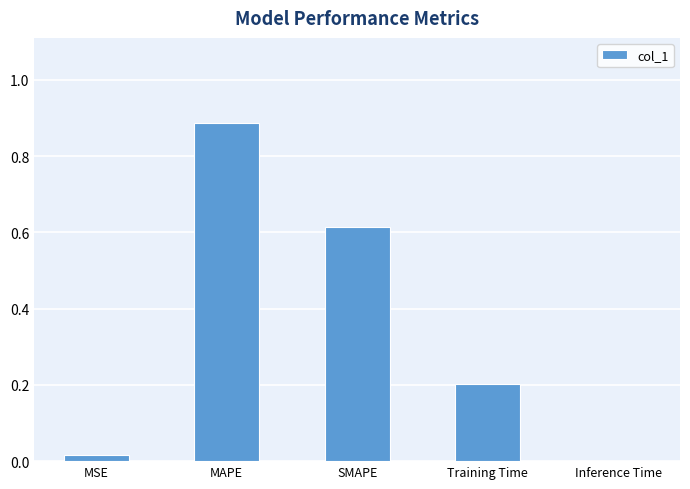

Between Inference Time and Training Time, which is larger?

Training Time